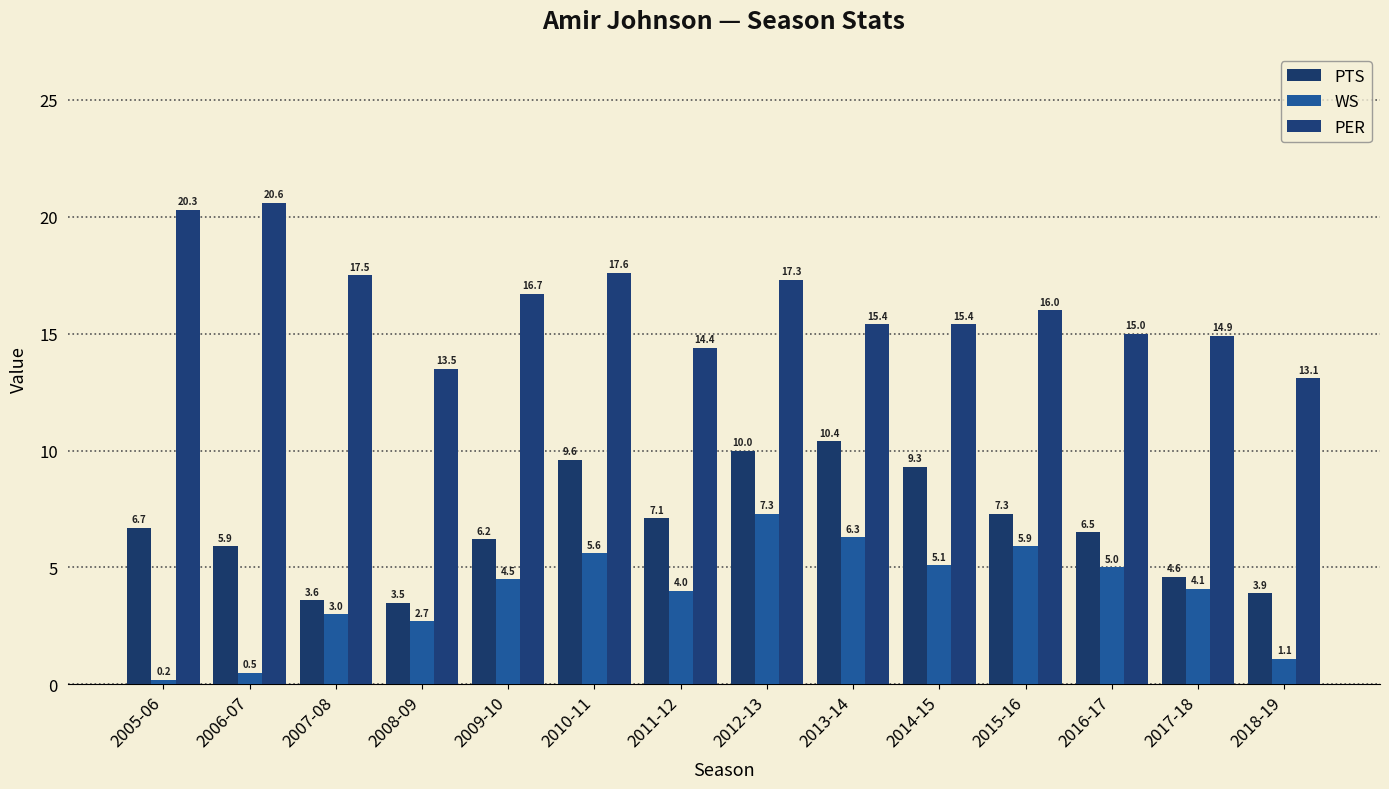

Reading left to right, transcribe all the data shown in this chart.

PTS: 6.7	5.9	3.6	3.5	6.2	9.6	7.1	10.0	10.4	9.3	7.3	6.5	4.6	3.9
WS: 0.2	0.5	3.0	2.7	4.5	5.6	4.0	7.3	6.3	5.1	5.9	5.0	4.1	1.1
PER: 20.3	20.6	17.5	13.5	16.7	17.6	14.4	17.3	15.4	15.4	16.0	15.0	14.9	13.1